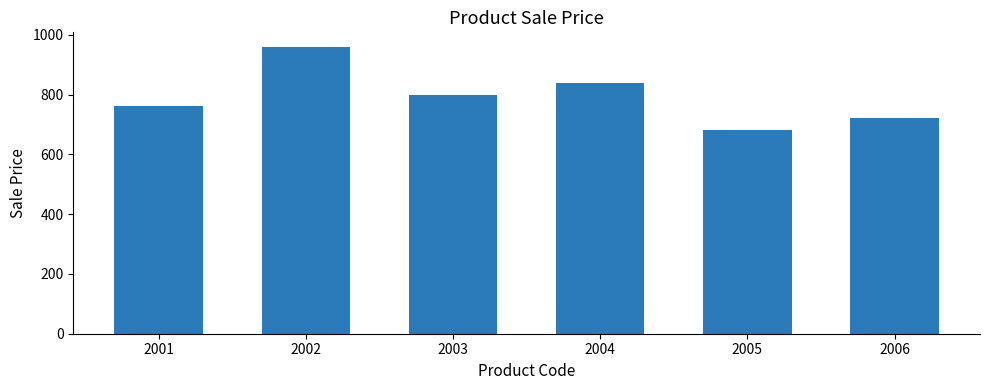

Count the number of data series in this chart.

1